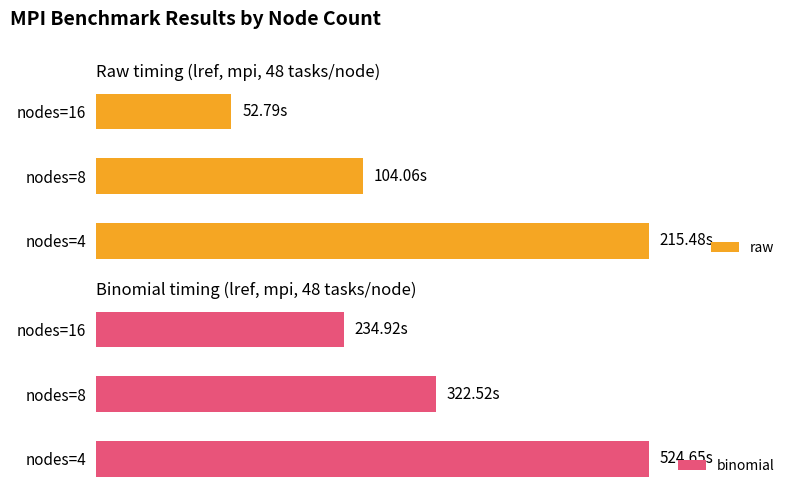

Is it true that binomial equals 566.3 at nodes=8?

False